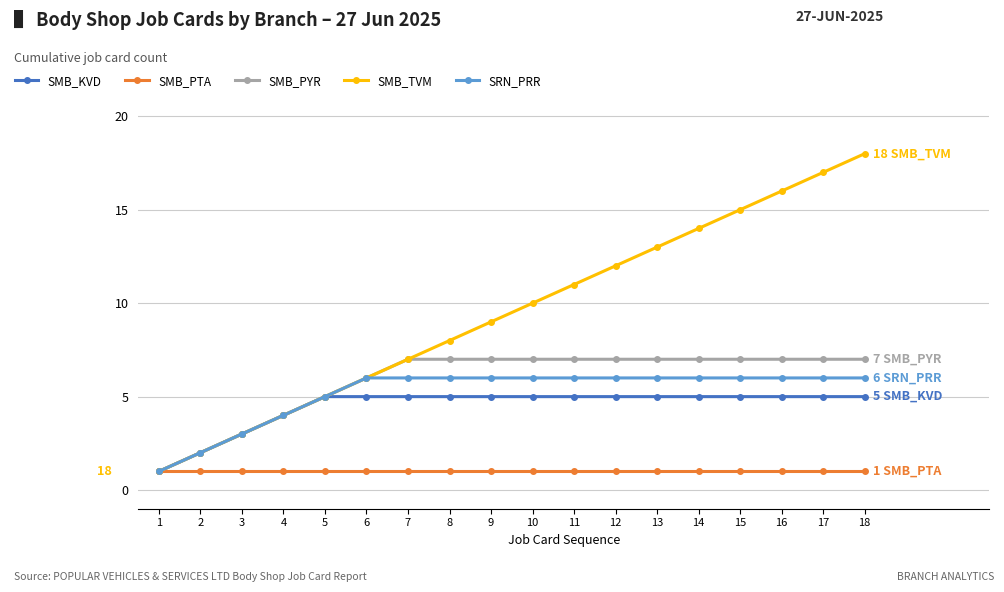

Count the SMB_PYR values in the range 5 to 7.

14